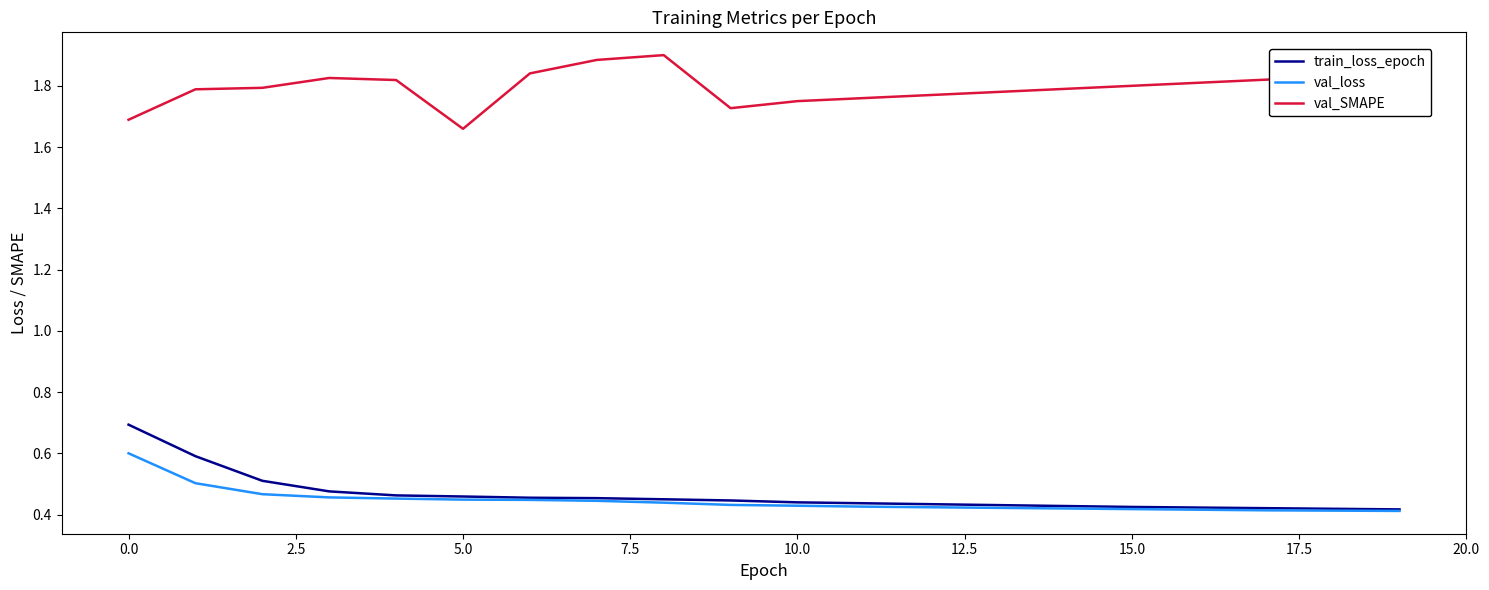

How many lines are shown in the chart?

3